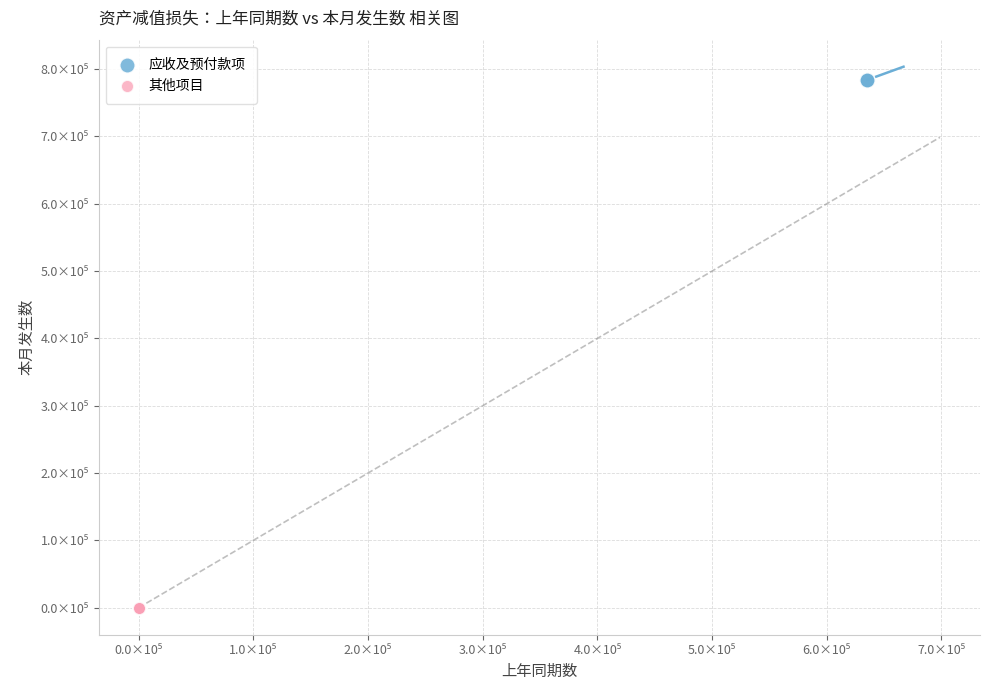

Which series reaches the minimum Y coordinate?

其他项目